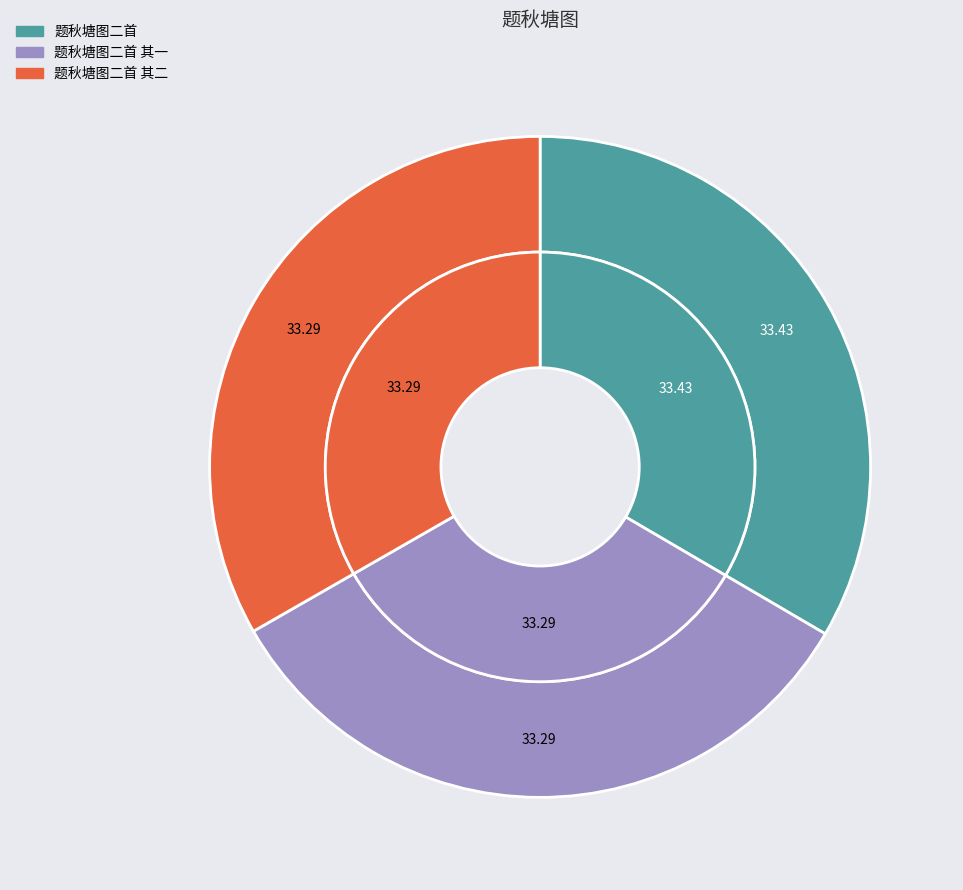

Which category has the biggest portion of the pie?

题秋塘图二首